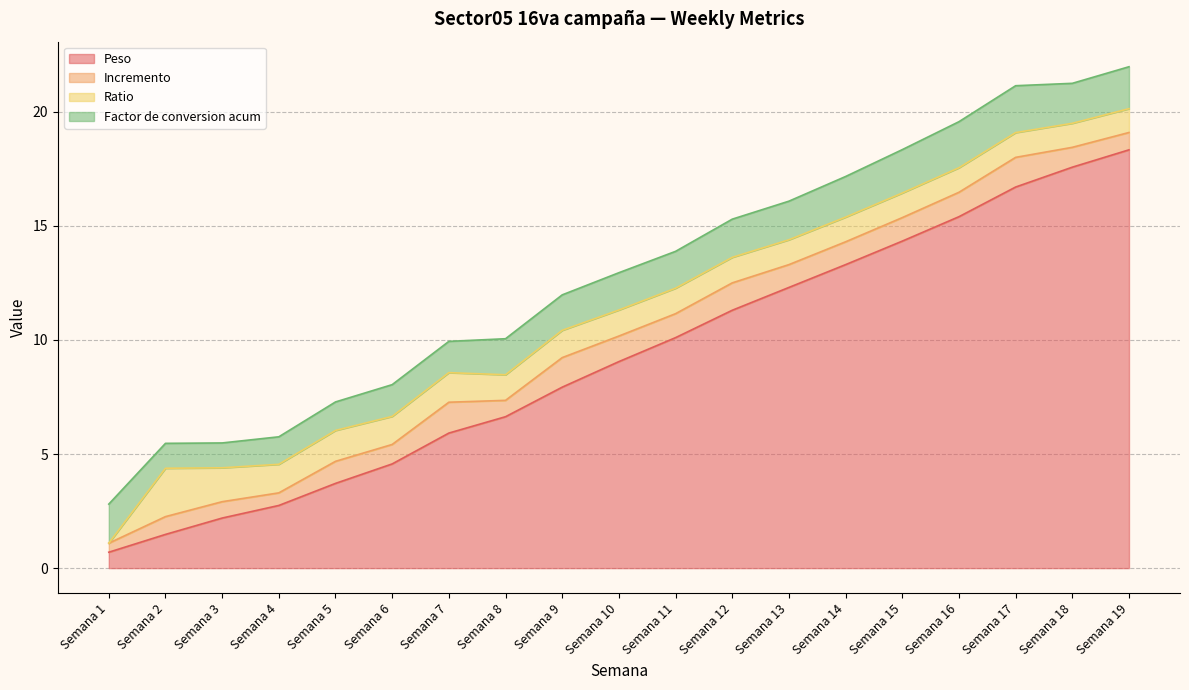

Is it true that Peso equals 3.3 at Semana 15?

False